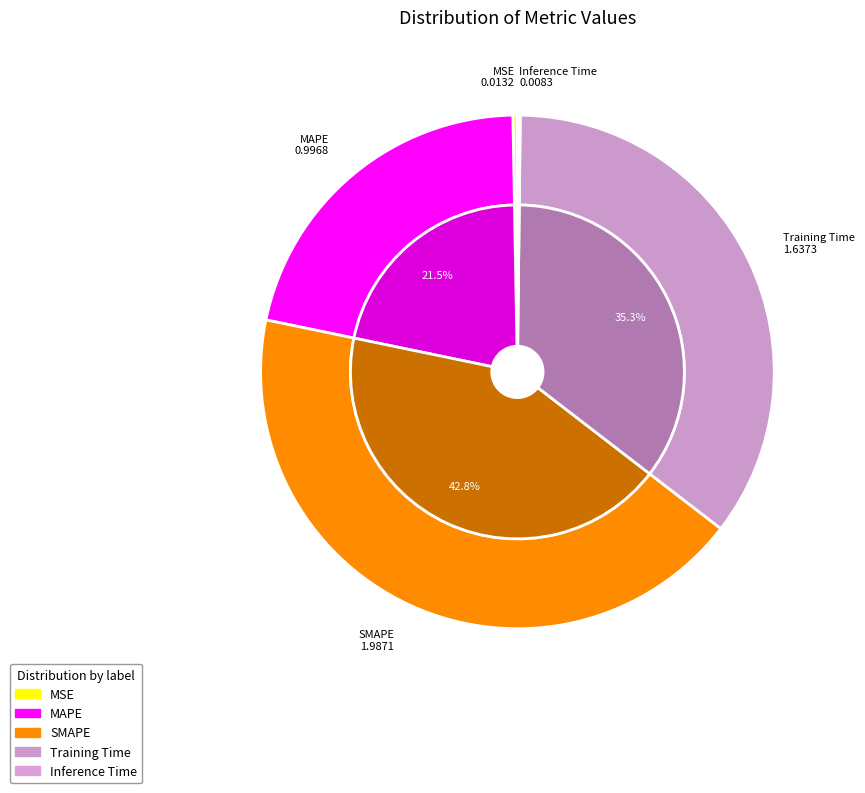

Is Inference Time the majority of the pie?

No